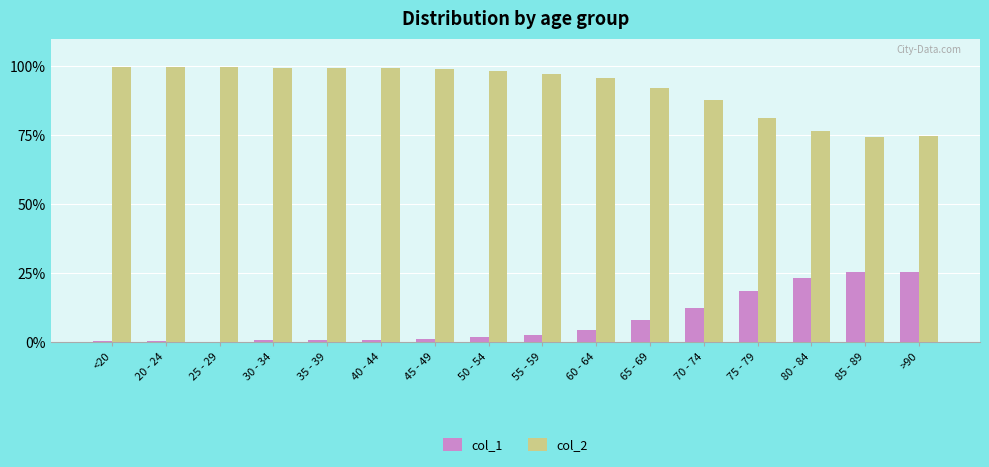

Is the value of col_2 at >90 greater than the value of col_1 at 45 - 49?

Yes